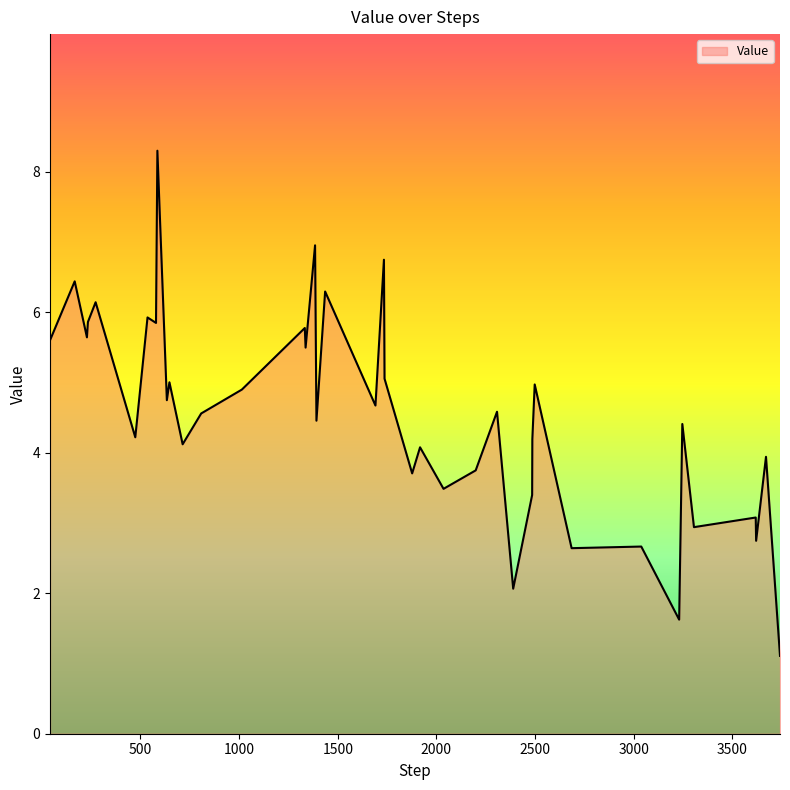

What is the difference between the maximum and minimum values?

7.2